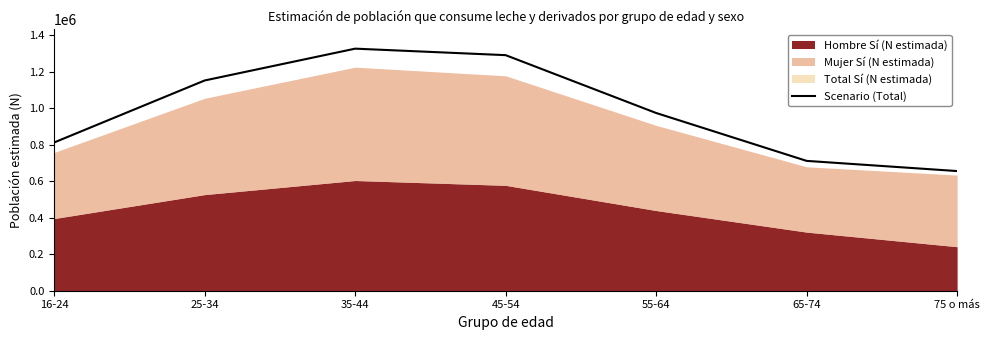

What is the difference between the values at 16-24 and 35-44?

514437